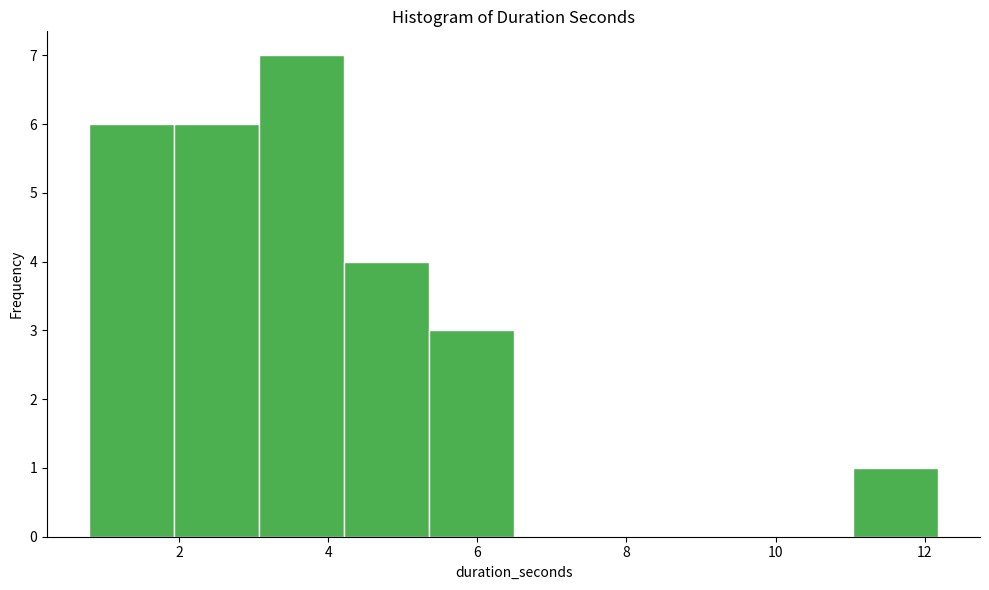

Reading left to right, list every bar in this chart as the range it spans on the x-axis followed by its height. Neither the bar edges nor the heights are printed on the chart, so give them approximately, as read against the axes.

0.8 to 2.0: 6
2.0 to 3.0: 6
3.0 to 4.2: 7
4.2 to 5.4: 4
5.4 to 6.4: 3
6.4 to 7.6: 0
7.6 to 8.8: 0
8.8 to 9.8: 0
9.8 to 11.0: 0
11.0 to 12.2: 1